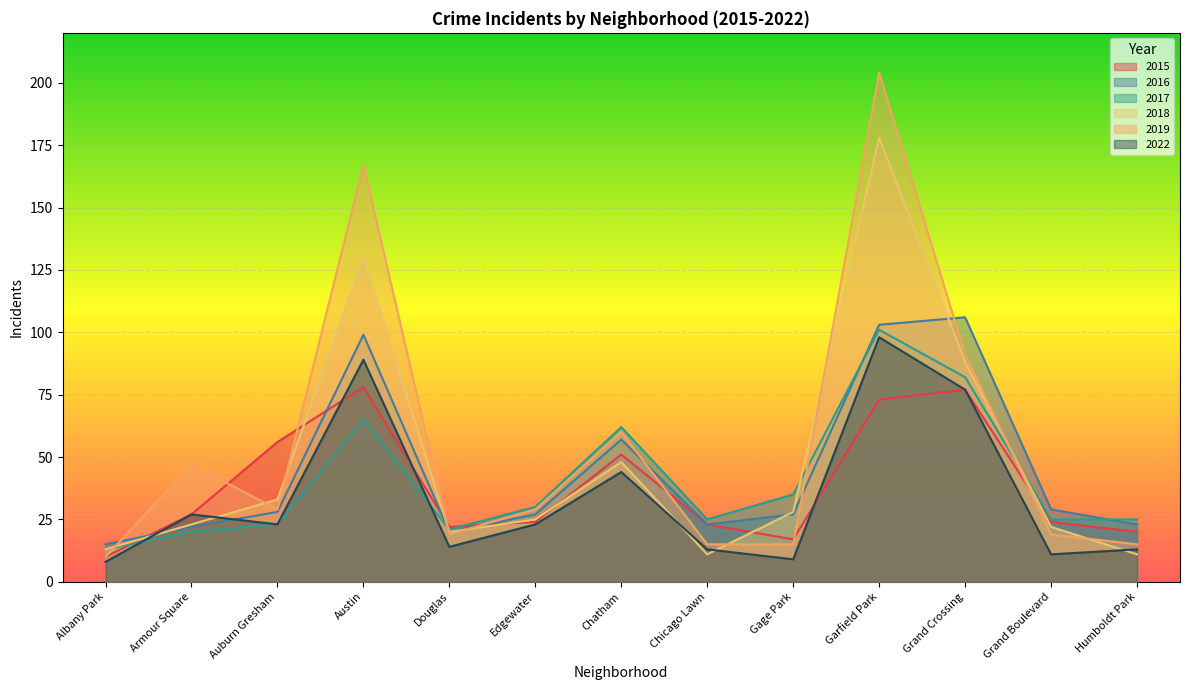

What is the value of the 2018 point at the 3rd from the left?

33